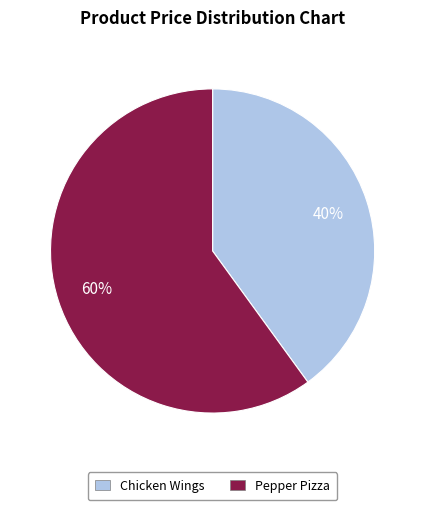

Between Pepper Pizza and Chicken Wings, which is larger?

Pepper Pizza